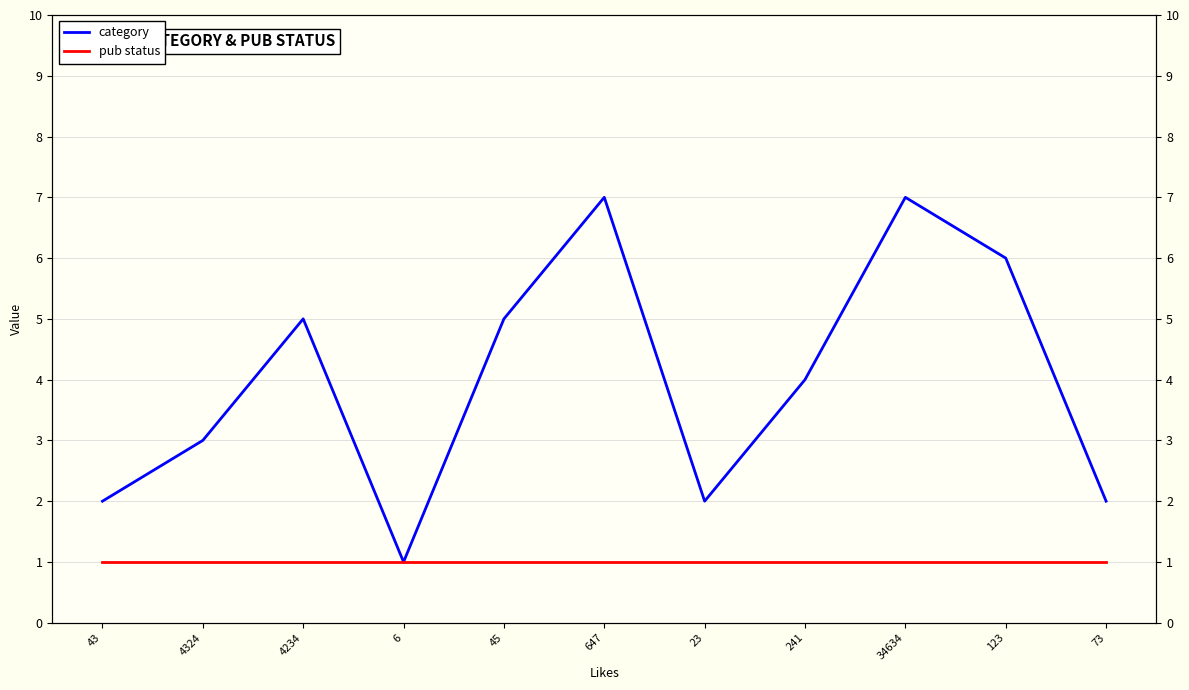

How many series are shown in this chart?

2